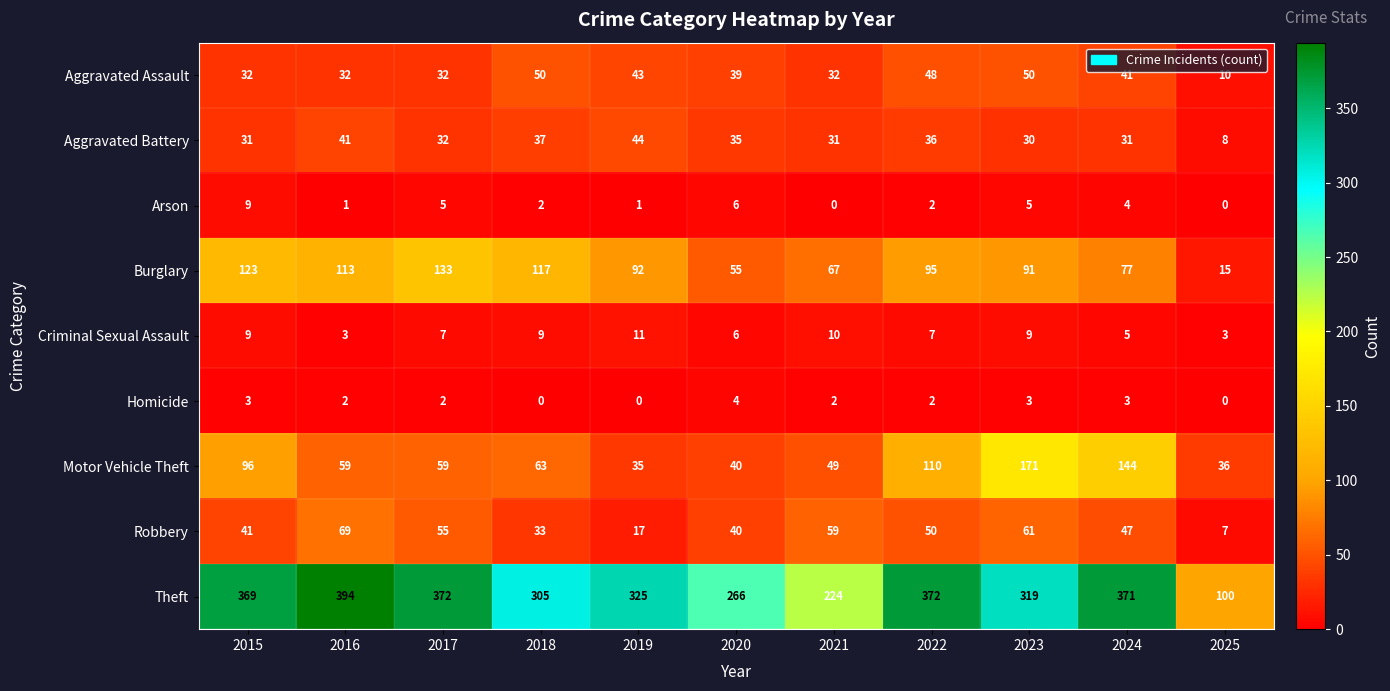

Rank the series by their maximum value, from highest to lowest.

Theft, Motor Vehicle Theft, Burglary, Robbery, Aggravated Assault, Aggravated Battery, Criminal Sexual Assault, Arson, Homicide